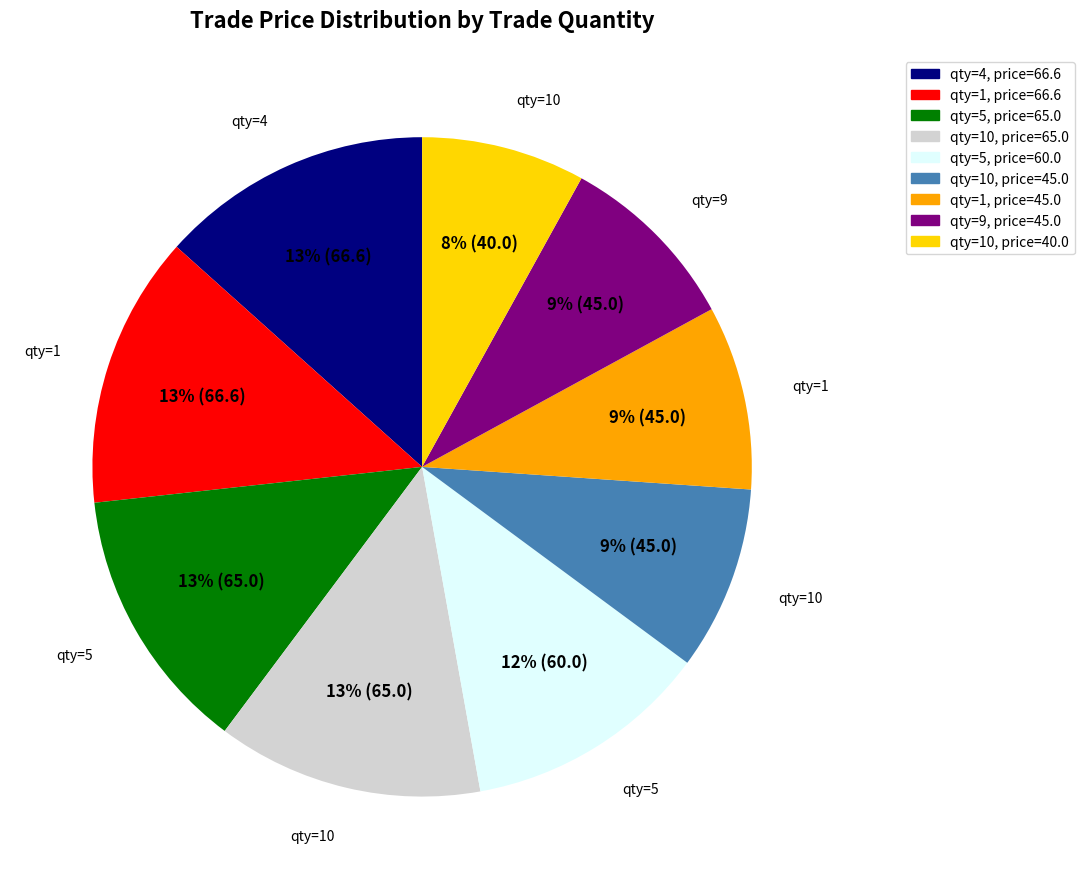

Does any single category account for the majority?

No